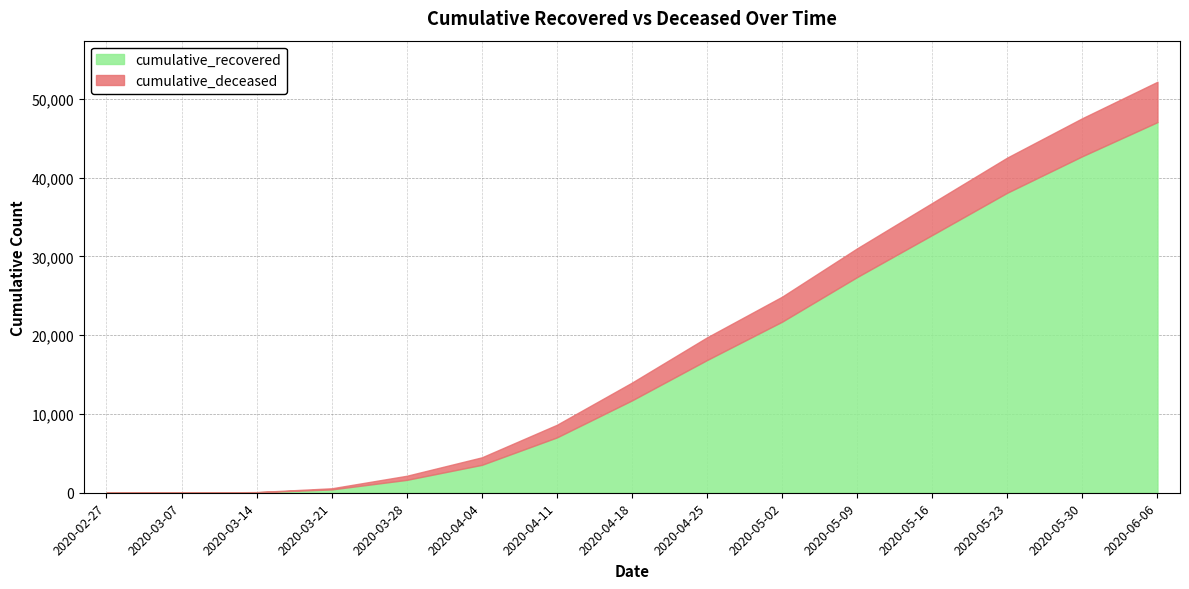

What are all the series names shown in the legend?

cumulative_recovered, cumulative_deceased